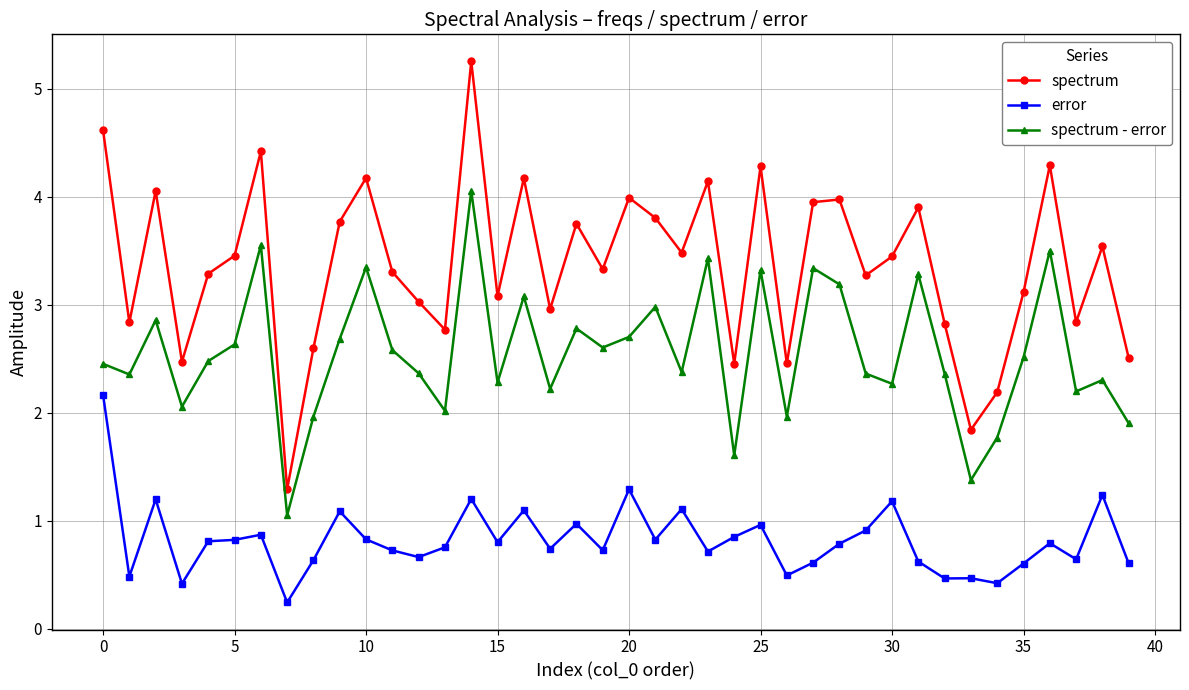

In spectrum - error, how many points are lower than both neighbors (excluding endpoints)?

13